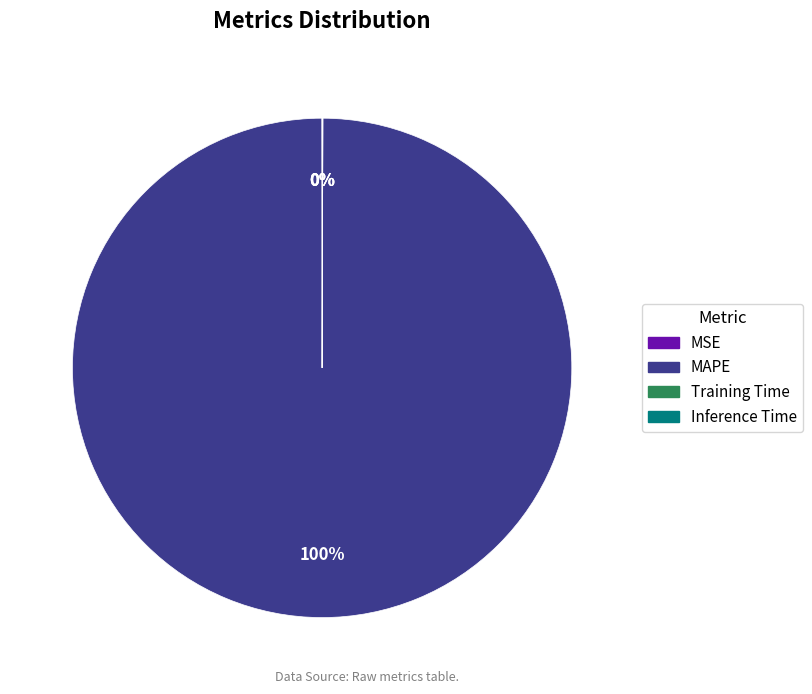

What is the majority slice?

MAPE